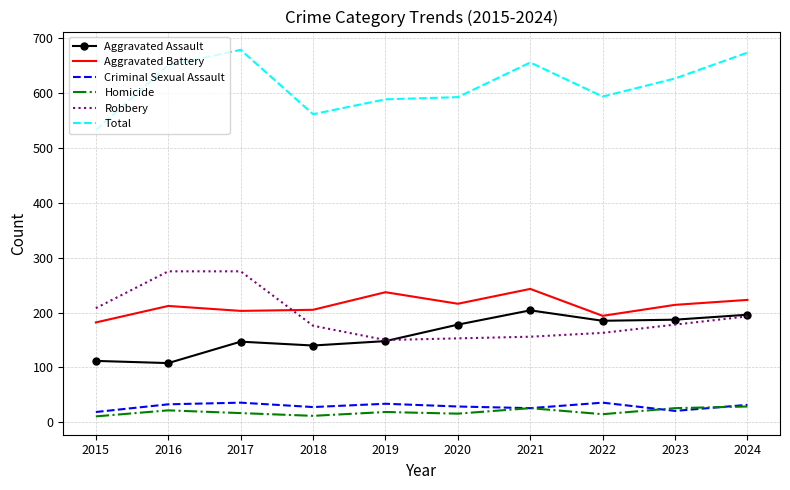

Between 2019 and 2024, which series saw the biggest shift?

Total